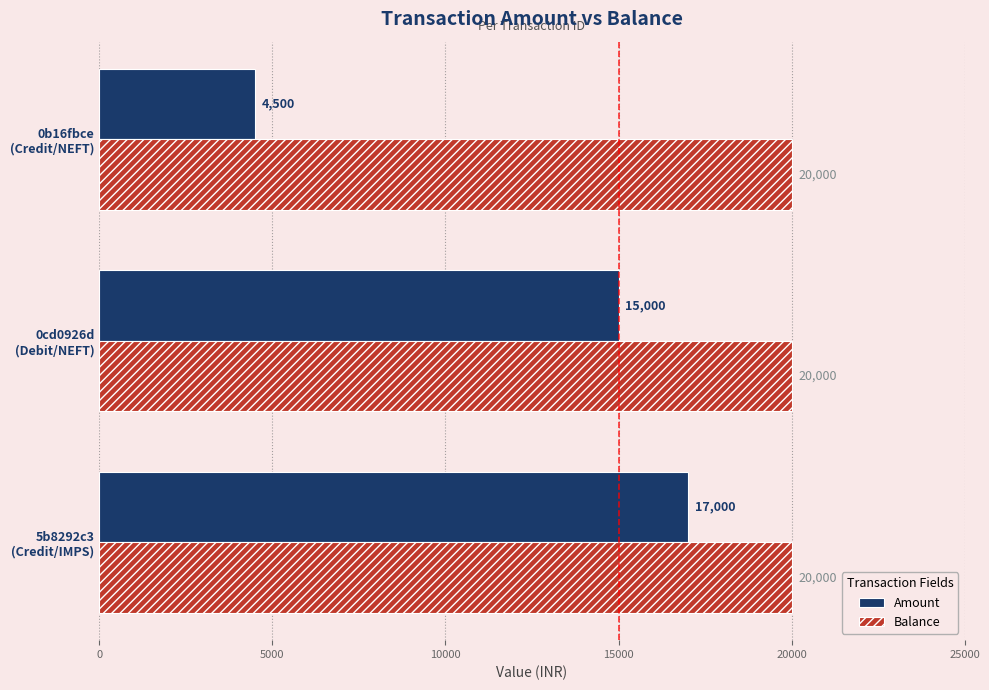

What is the difference between the maximum and minimum values in the Amount series?

12500